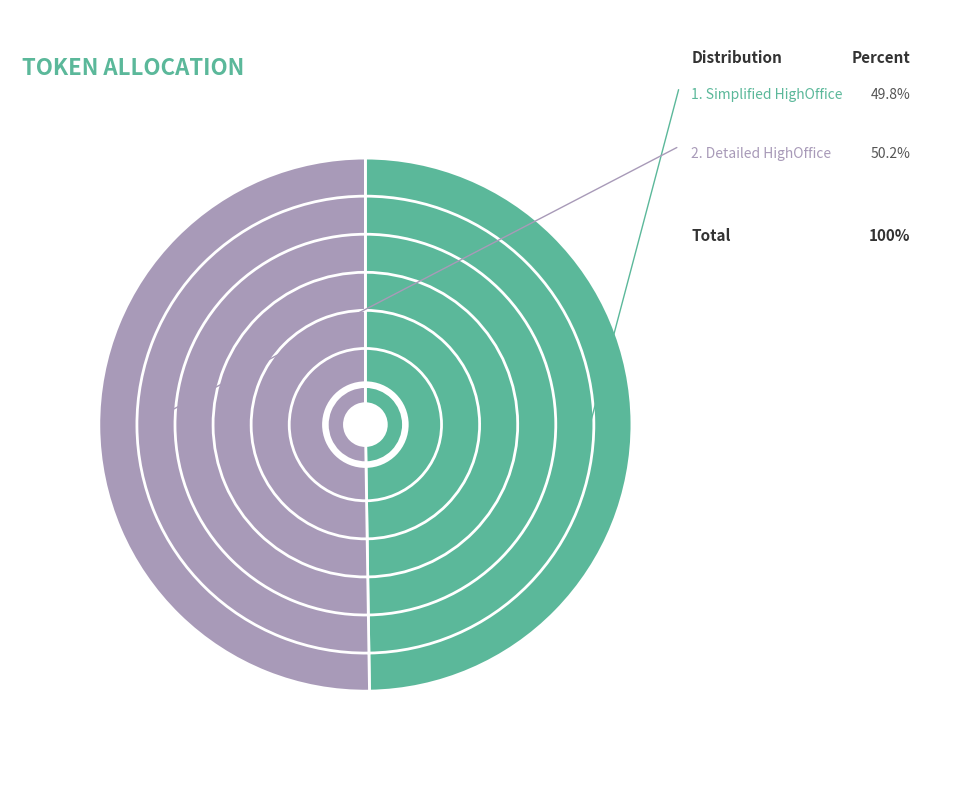

True or false: IDFComplexity_Detailed_HighOffice.csv accounts for 43% of the total.

False